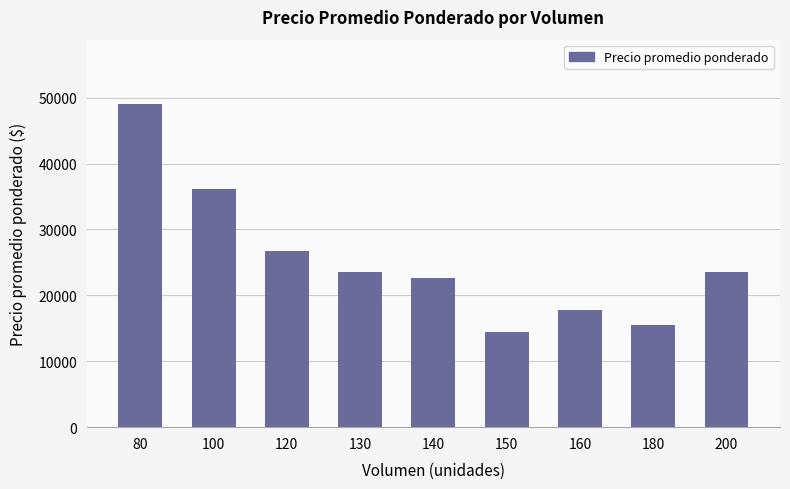

What is the value of the 5th bar from the left?

22700.0